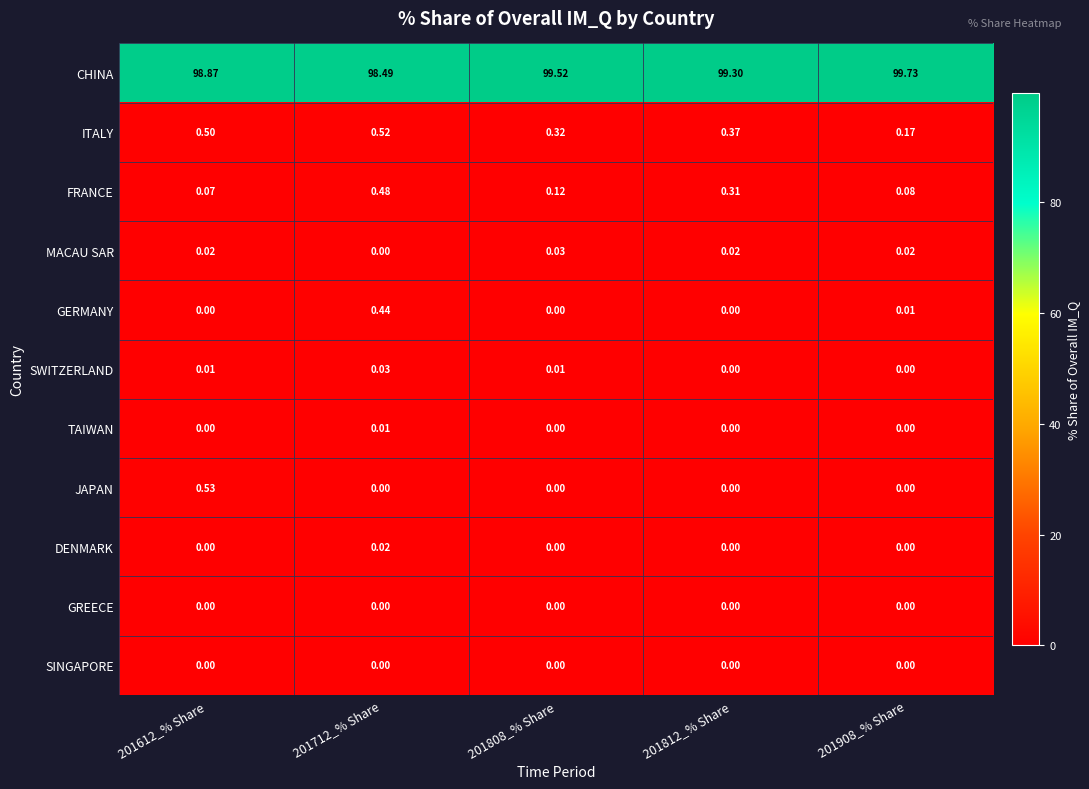

Which series changed the most between 201812_% Share and 201908_% Share?

CHINA